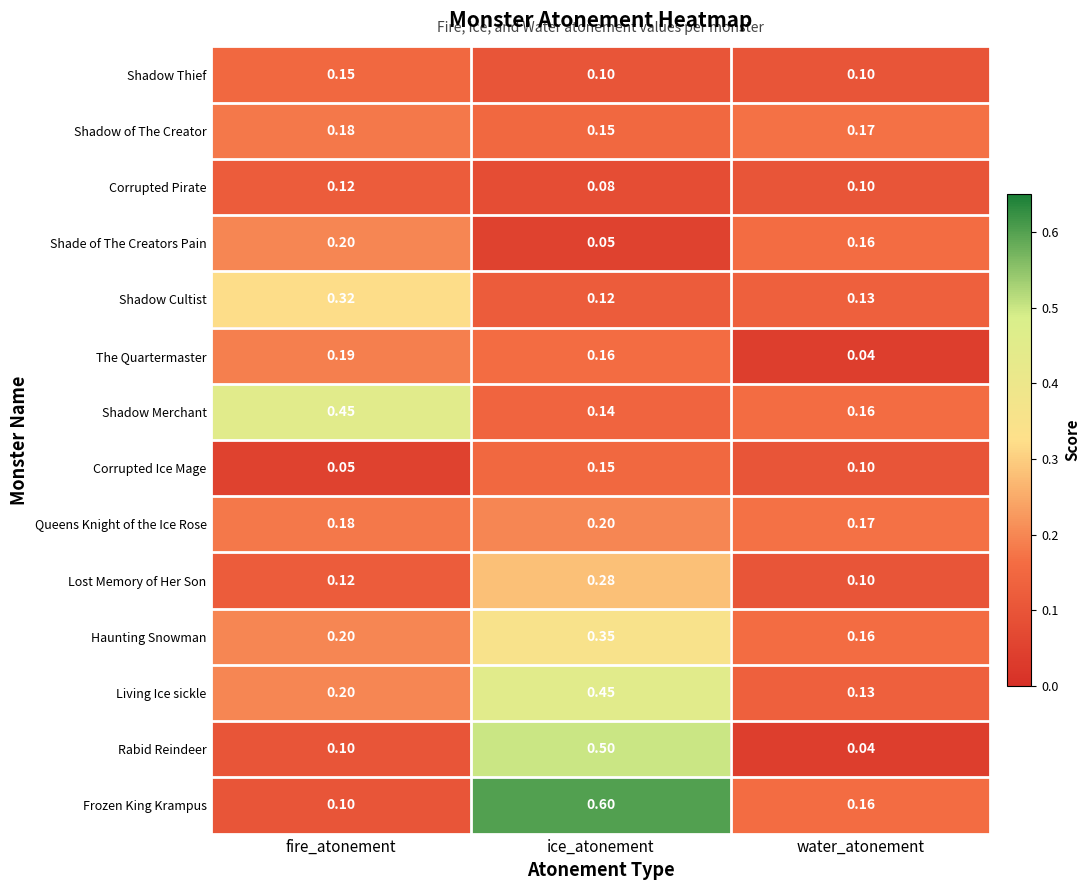

Which category has the highest value in the Queens Knight of the Ice Rose series?

ice_atonement